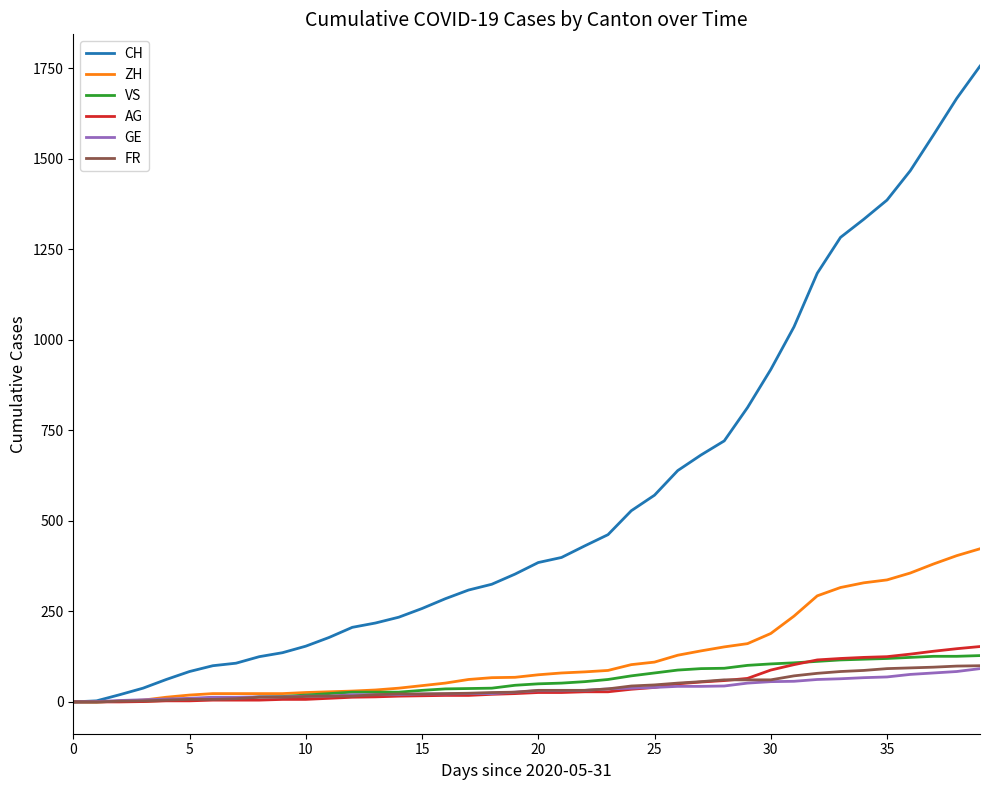

Which series has the largest total across all categories?

CH